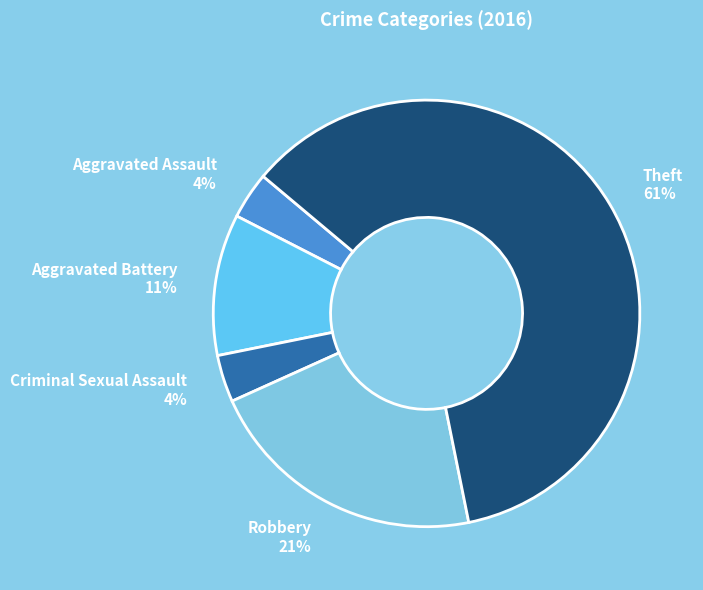

Which has a higher value, Criminal Sexual Assault or Aggravated Battery?

Aggravated Battery